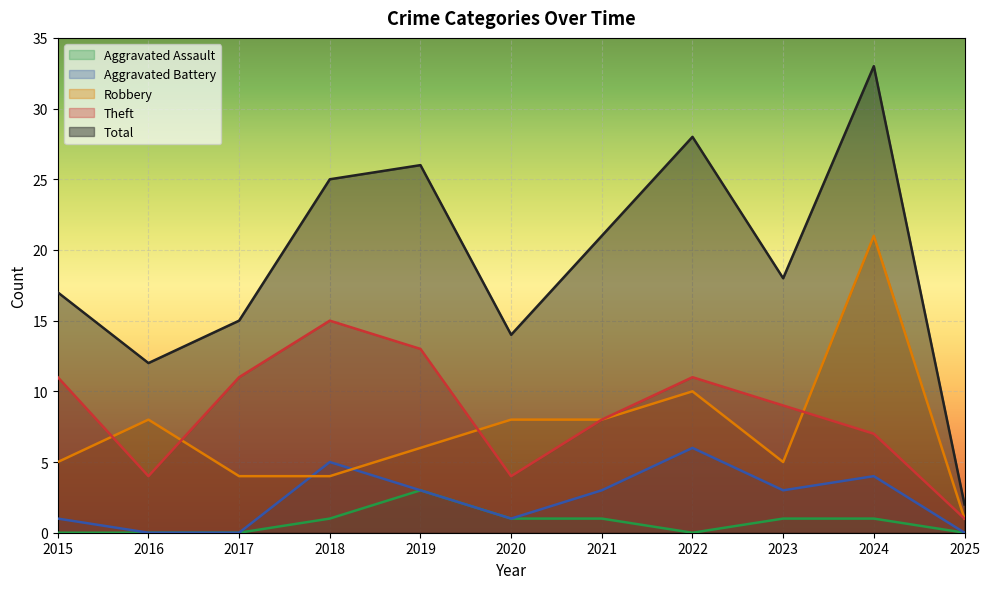

Which series changed the most between 2021 and 2024?

Robbery